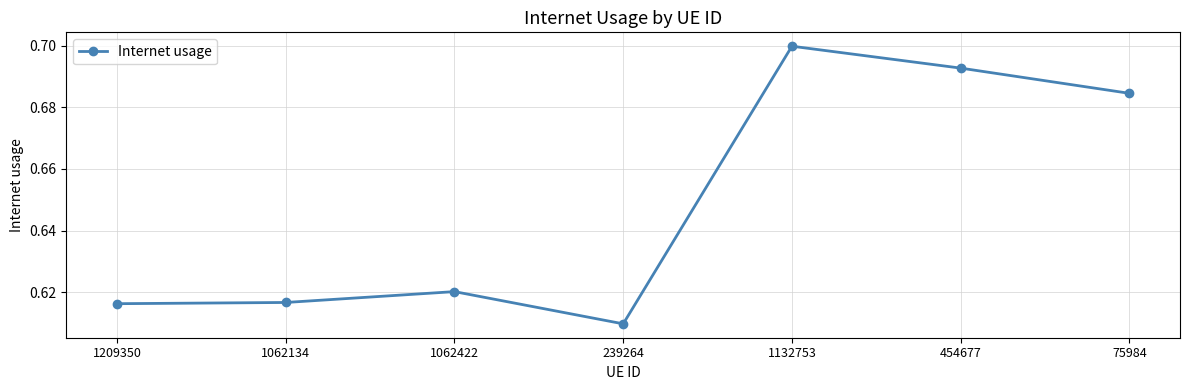

Is it true that the value at 239264 is 0.2?

False